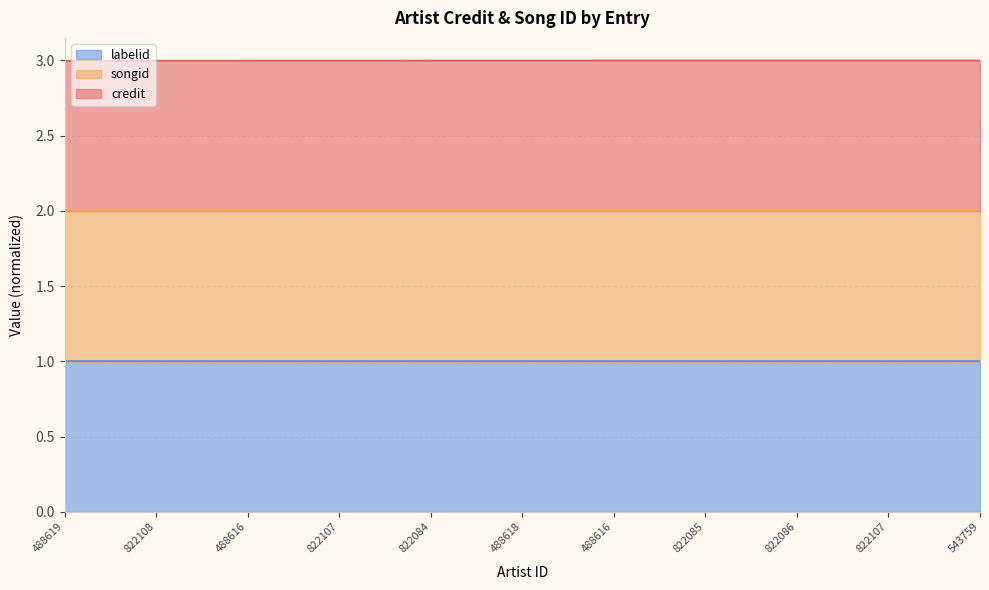

True or false: songid has more than 1 interior local peaks.

False